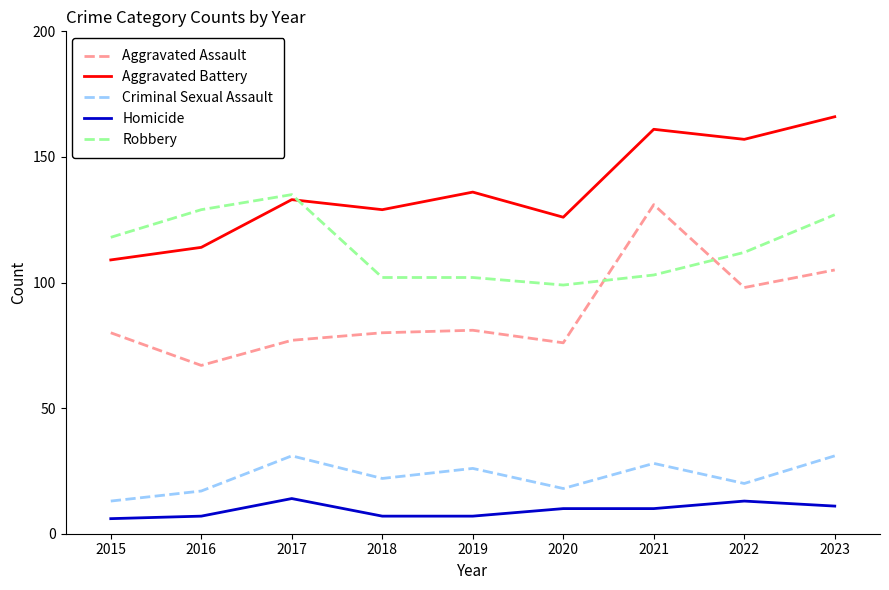

At 2018, list the series in order from largest to smallest.

Aggravated Battery, Robbery, Aggravated Assault, Criminal Sexual Assault, Homicide